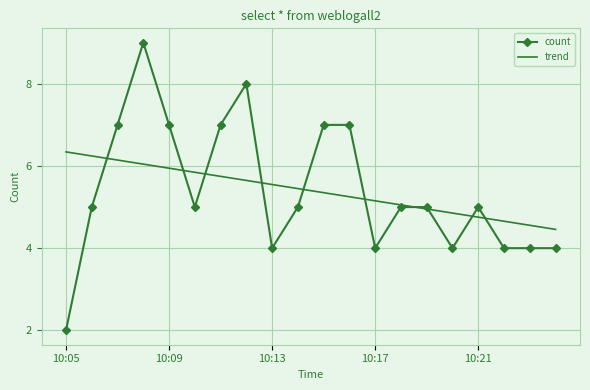

What are all the series names shown in the legend?

count, trend